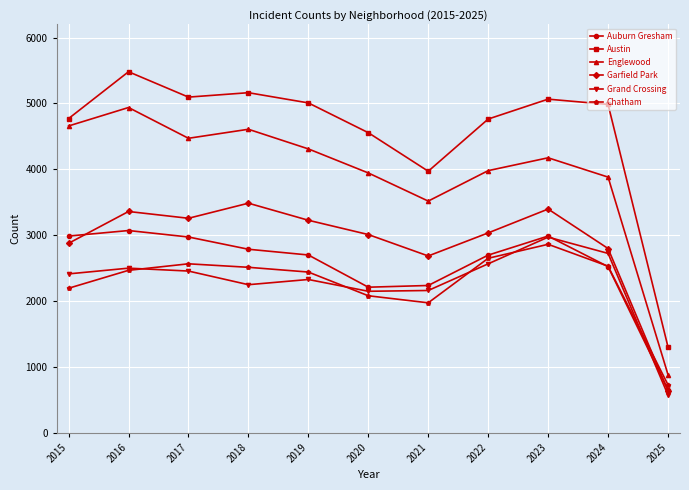

How many series are shown in this chart?

6